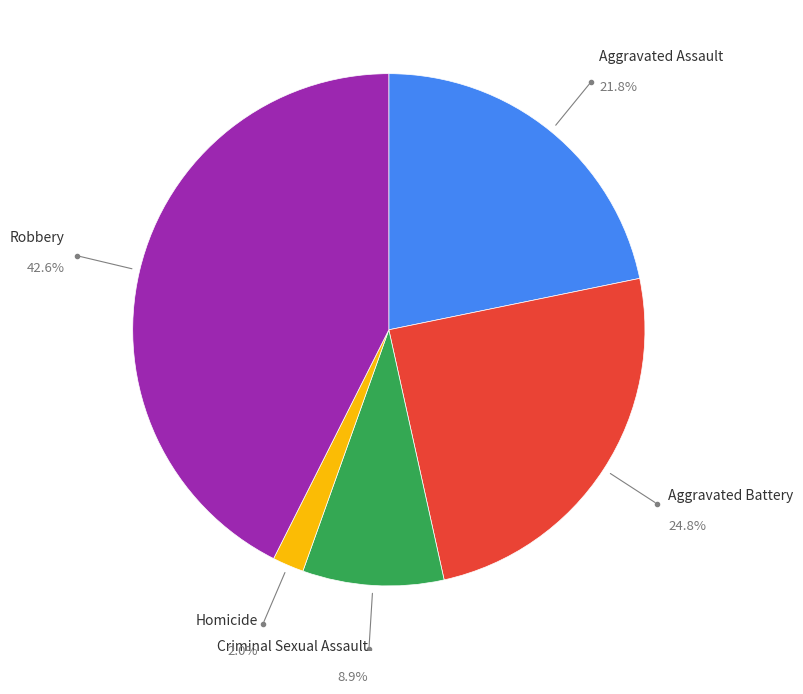

What percentage is the Criminal Sexual Assault slice, to the nearest percent?

9%